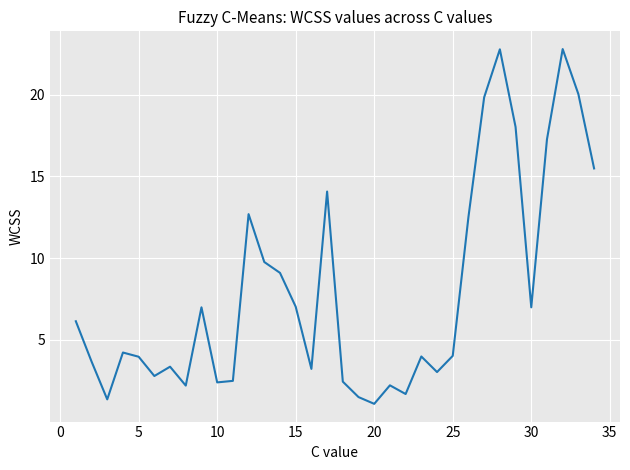

What is the minimum value shown in the chart?

1.1